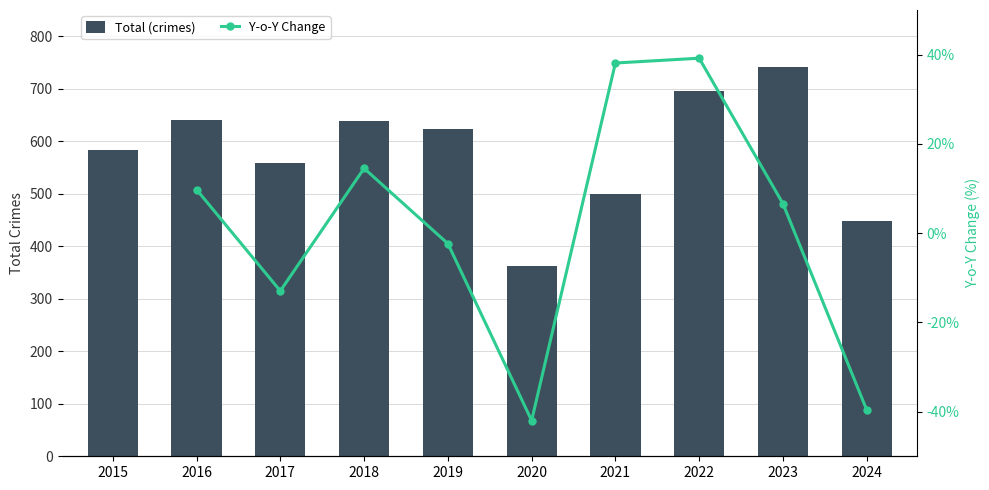

True or false: the data shows 624 at 2019.

True